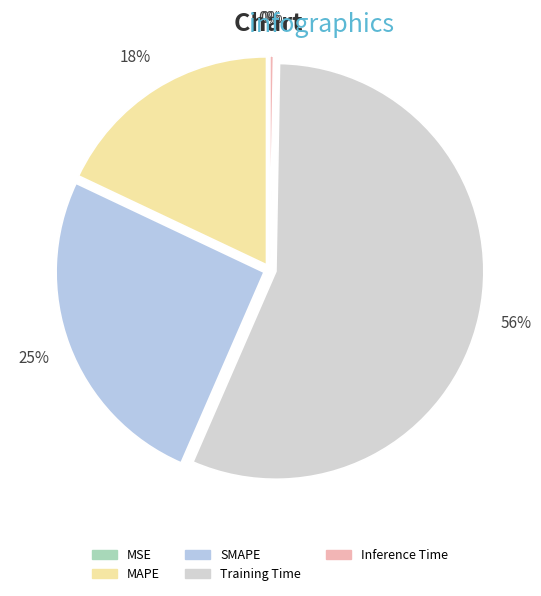

Which slice is the smallest?

MSE